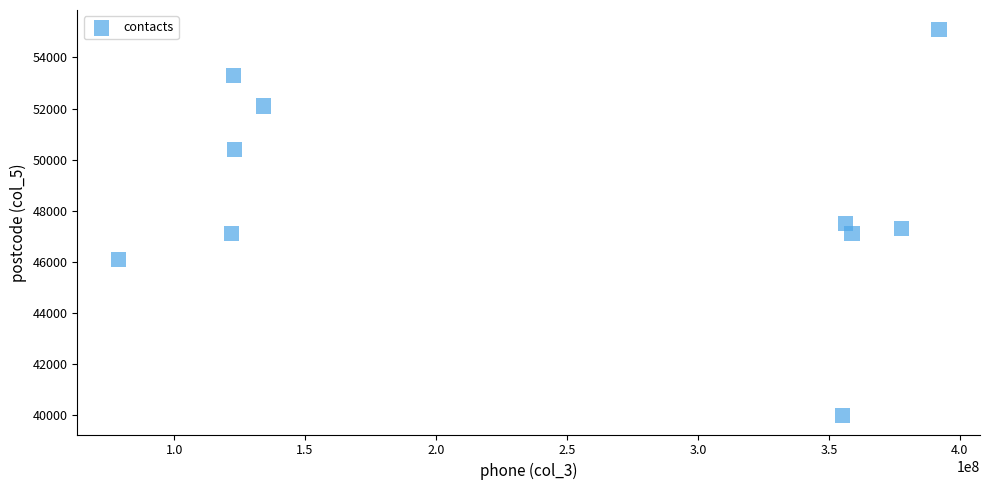

What is the range of Y values (max minus min)?

15100